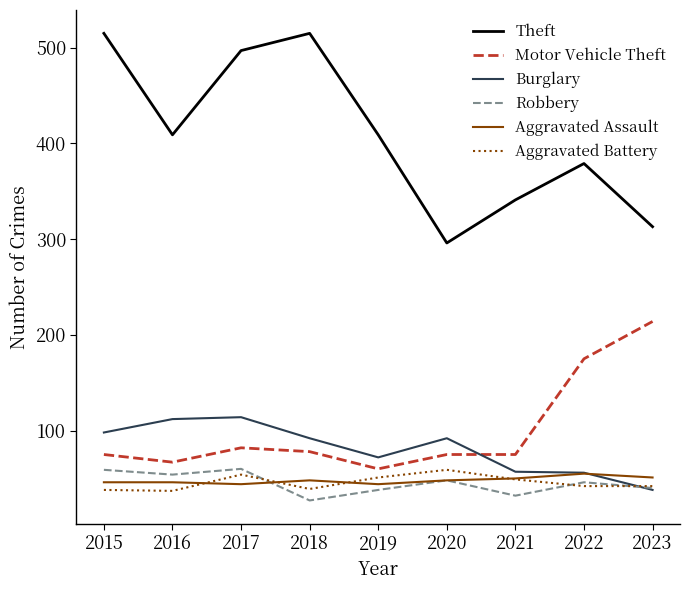

The value of Aggravated Assault at 2020 is 29. True or false?

False